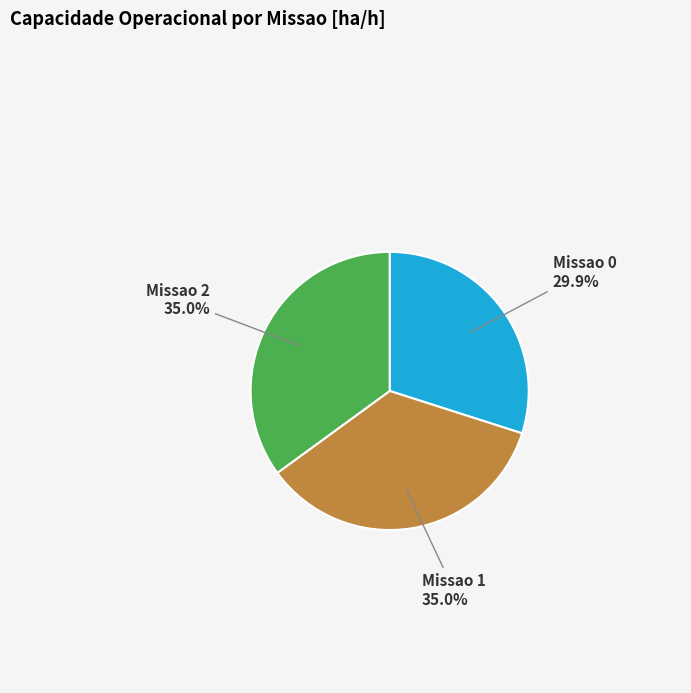

Is there any slice that represents more than half of the pie?

No